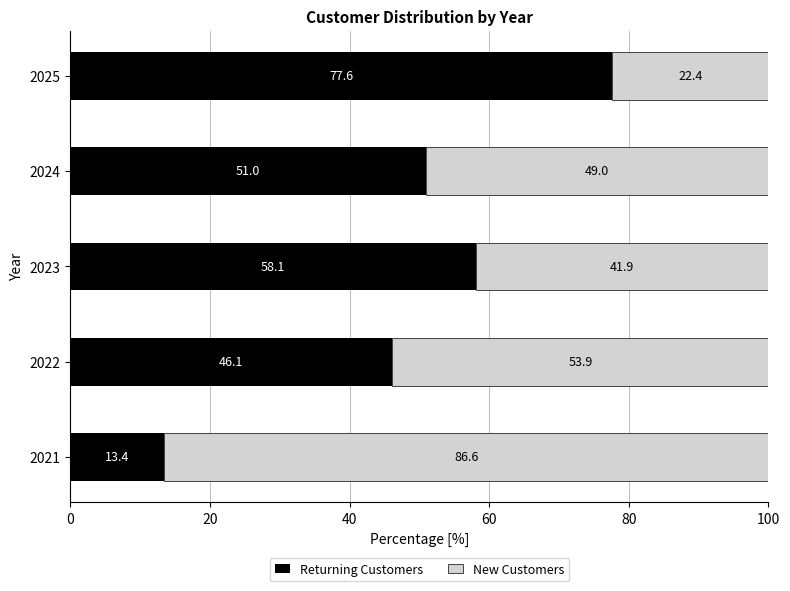

Read the Returning Customers value at 2021.

13.4